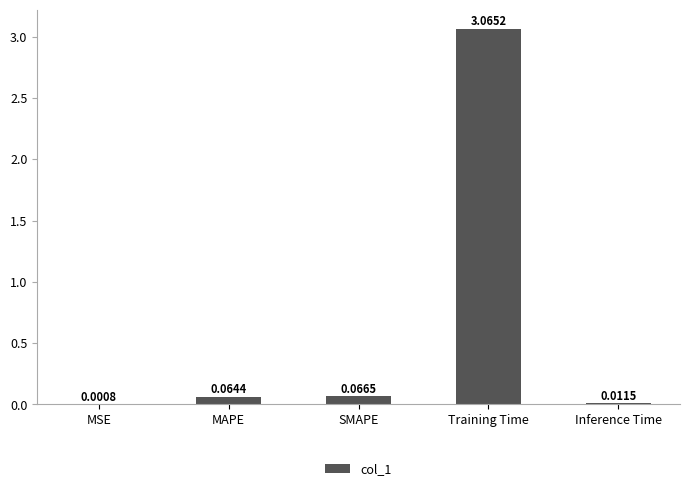

What is the change in value from Training Time to Inference Time?

-3.1